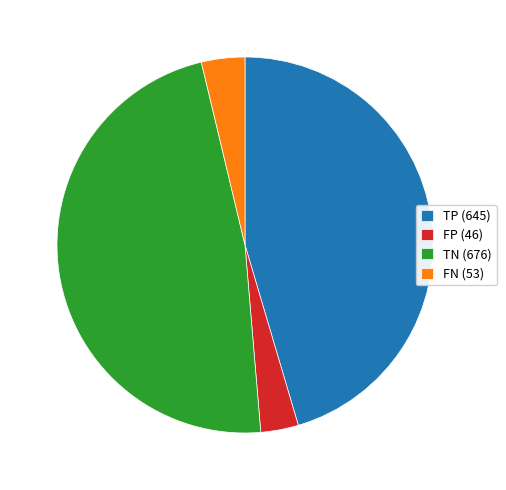

Is it true that FP (46) is 3% of the pie?

True